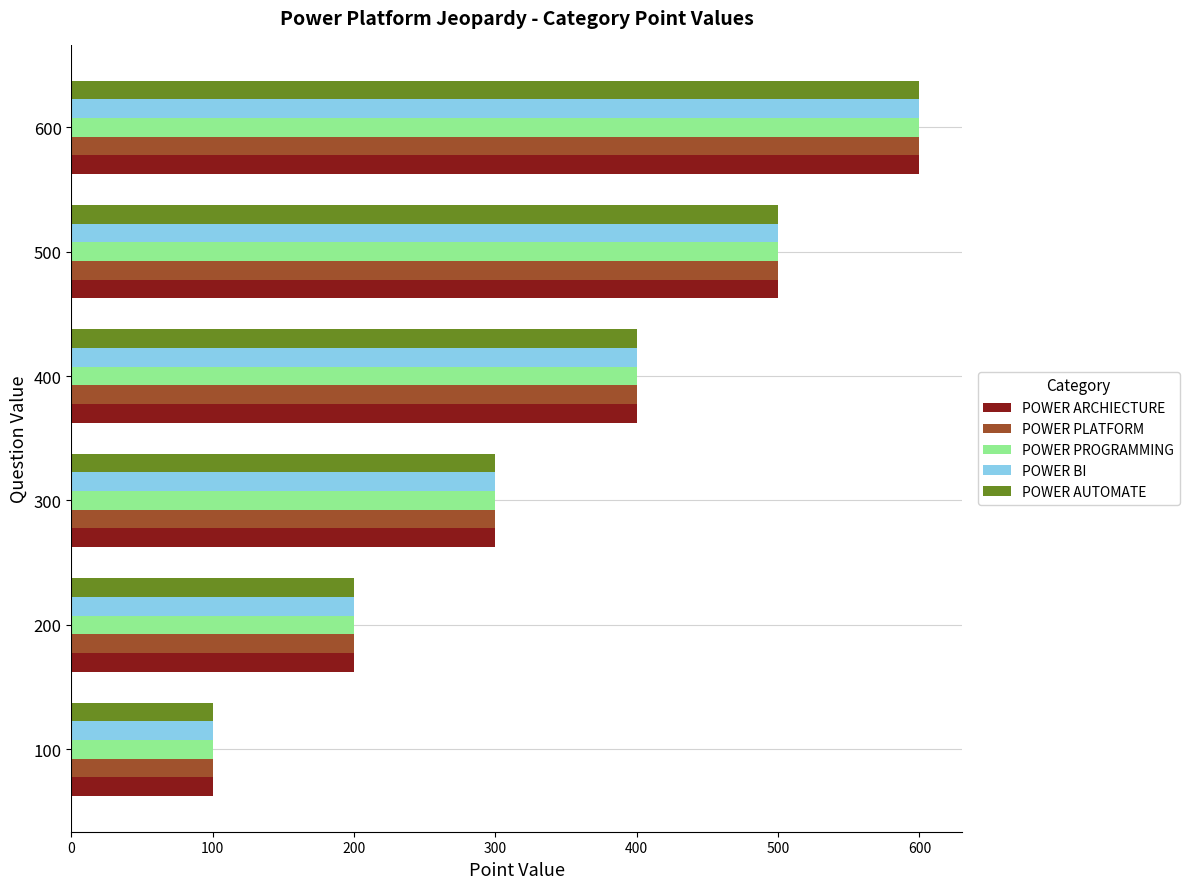

List the labels in order of POWER PLATFORM value, largest first.

600, 500, 400, 300, 200, 100